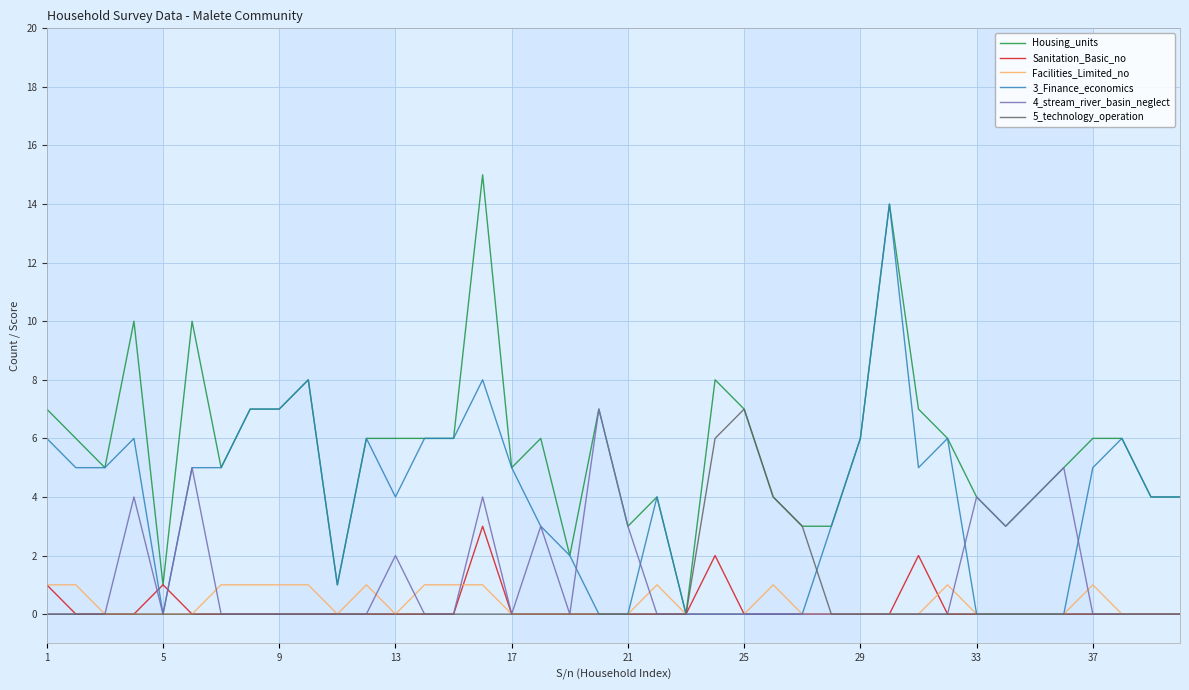

Reading left to right, transcribe all the data shown in this chart.

Housing_units: 7	6	5	10	1	10	5	7	7	8	1	6	6	6	6	15	5	6	2	7	3	4	0	8	7	4	3	3	6	14	7	6	4	3	4	5	6	6	4	4
Sanitation_Basic_no: 1	0	0	0	1	0	0	0	0	0	0	0	0	0	0	3	0	0	0	0	0	0	0	2	0	0	0	0	0	0	2	0	0	0	0	0	0	0	0	0
Facilities_Limited_no: 1	1	0	0	0	0	1	1	1	1	0	1	0	1	1	1	0	0	0	0	0	1	0	0	0	1	0	0	0	0	0	1	0	0	0	0	1	0	0	0
3_Finance_economics: 6	5	5	6	0	5	5	7	7	8	1	6	4	6	6	8	5	3	2	0	0	4	0	0	0	0	0	3	6	14	5	6	0	0	0	0	5	6	4	4
4_stream_river_basin_neglect: 0	0	0	4	0	5	0	0	0	0	0	0	2	0	0	4	0	3	0	7	3	0	0	0	0	0	0	0	0	0	0	0	4	3	4	5	0	0	0	0
5_technology_operation: 0	0	0	0	0	0	0	0	0	0	0	0	0	0	0	0	0	0	0	0	0	0	0	6	7	4	3	0	0	0	0	0	0	0	0	0	0	0	0	0